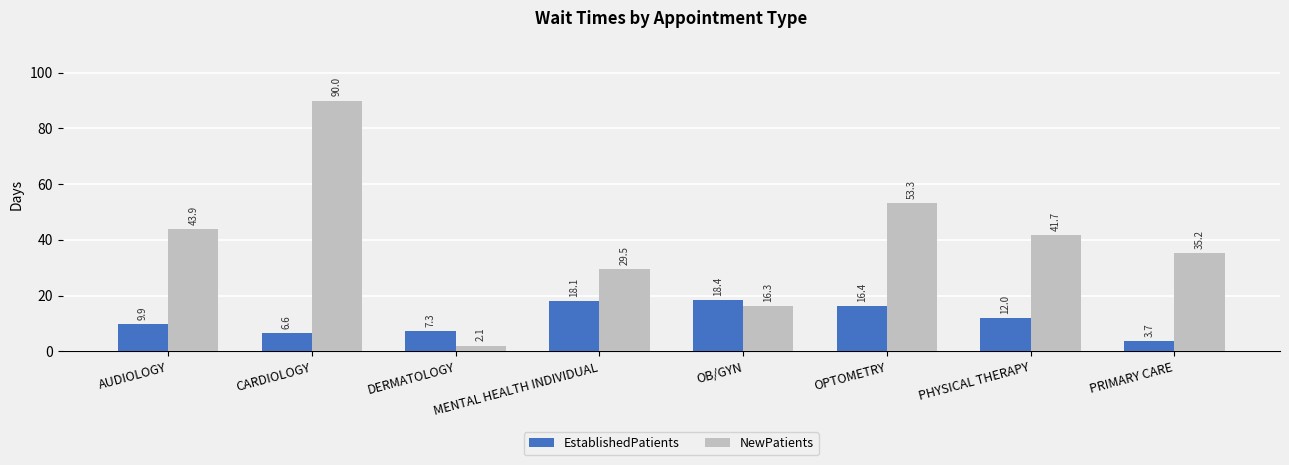

Are the bars horizontal?

No